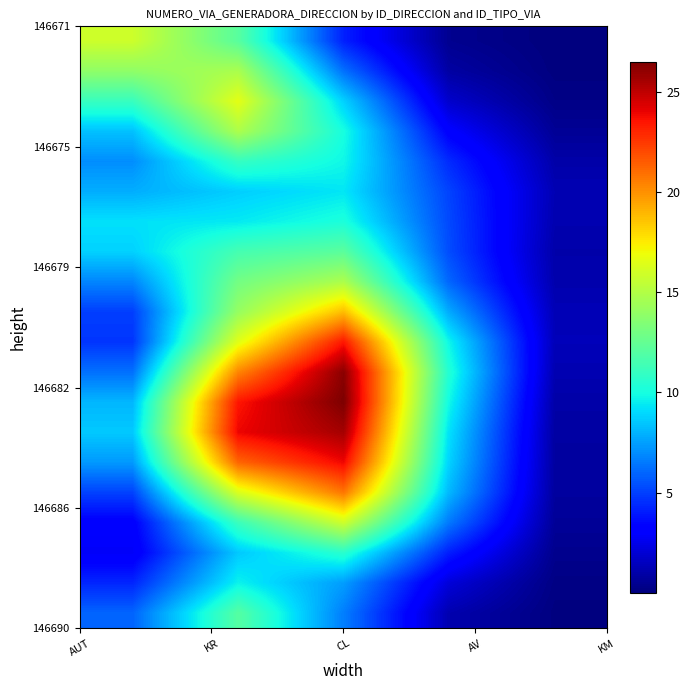

At how many categories does at least one series exceed 9?

4